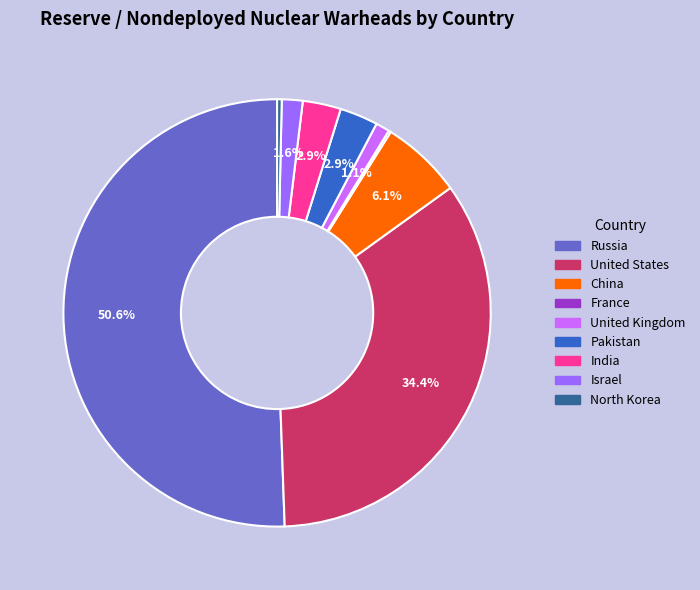

To the nearest percent, what percentage of the pie is United Kingdom?

1%